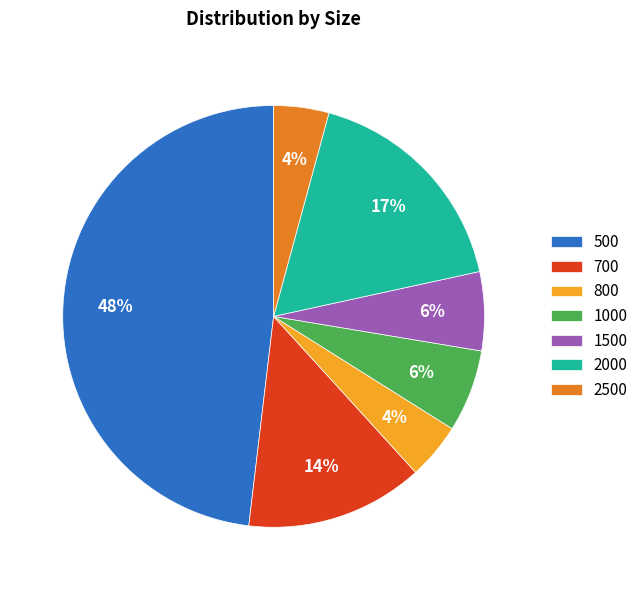

What is the ratio of the value at 1500 to the value at 1000?

1.0